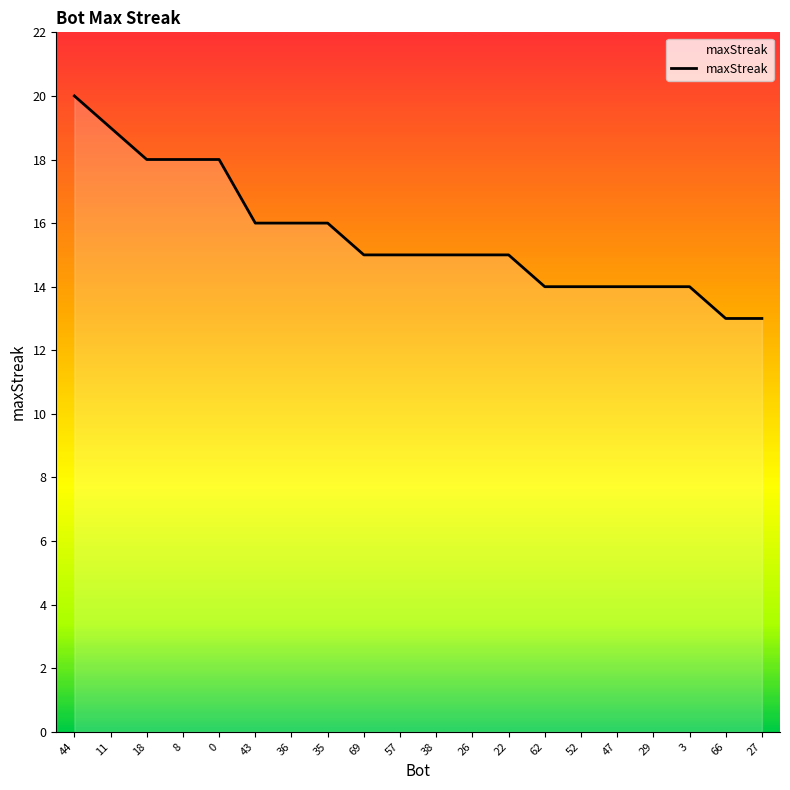

What is the change in value from 18 to 29?

-4